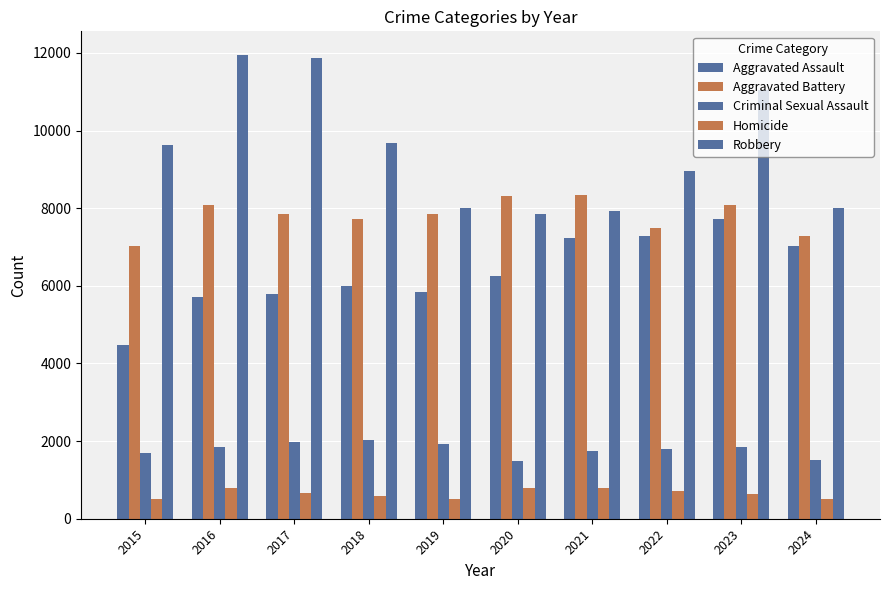

How many bars are there in each group?

5